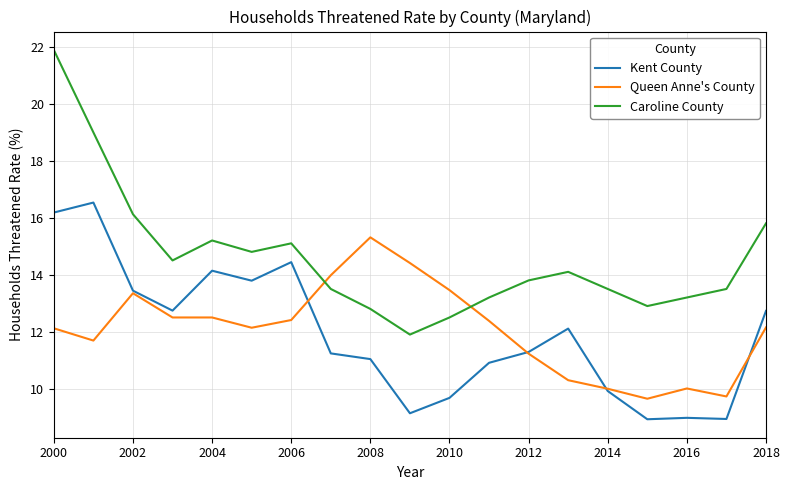

Which series has the widest spread of values?

Caroline County